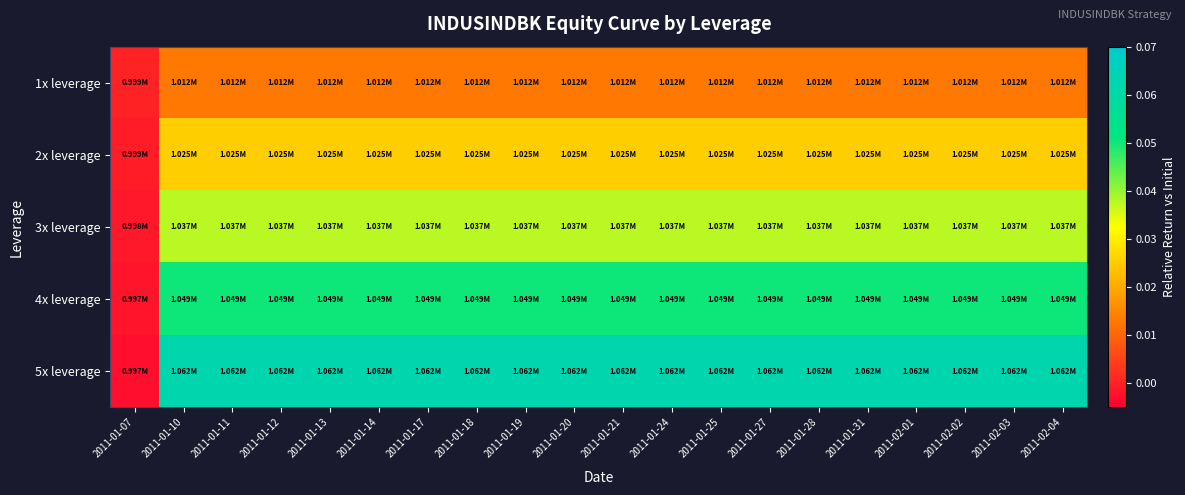

At 2011-02-03, list the series in order from smallest to largest.

1x leverage, 2x leverage, 3x leverage, 4x leverage, 5x leverage